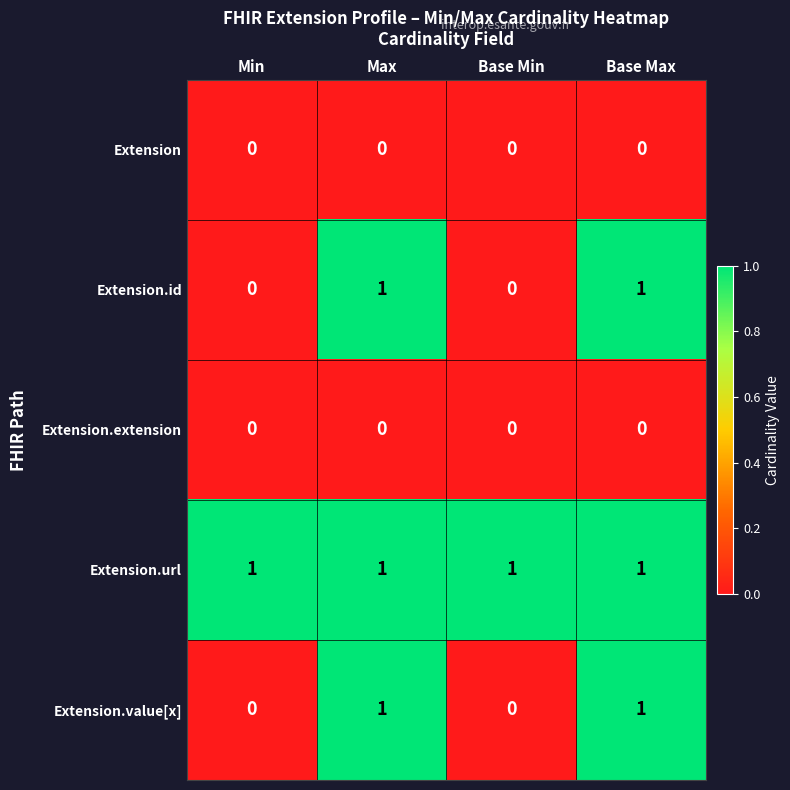

At how many categories does at least one series exceed 0?

4